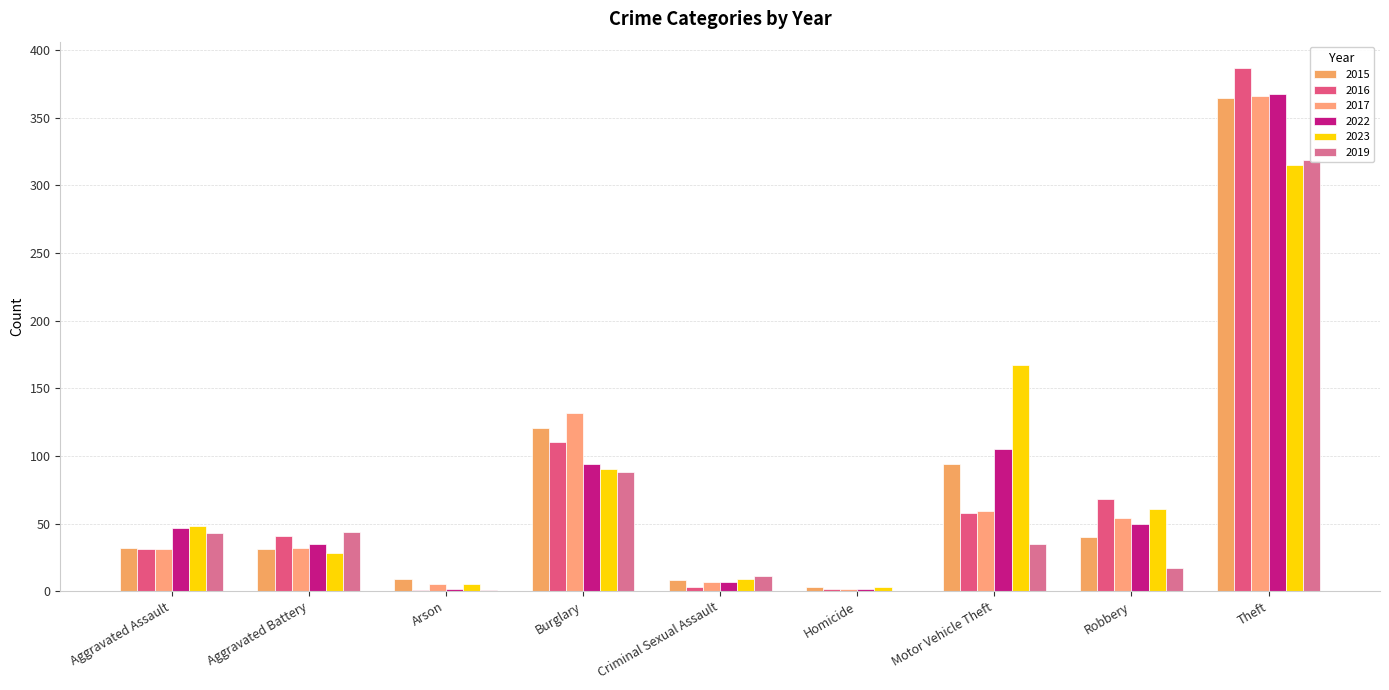

What is the difference between the maximum and minimum values in the 2017 series?

364